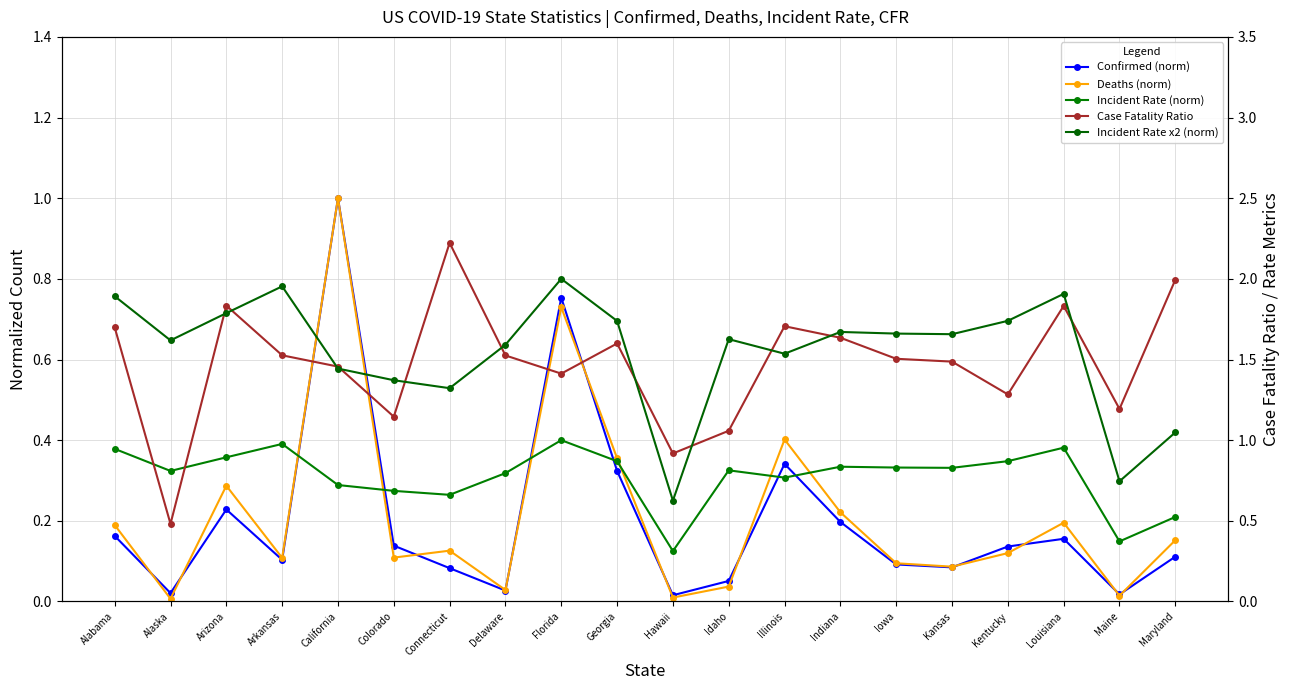

At which category is the sum across all series the highest?

Florida